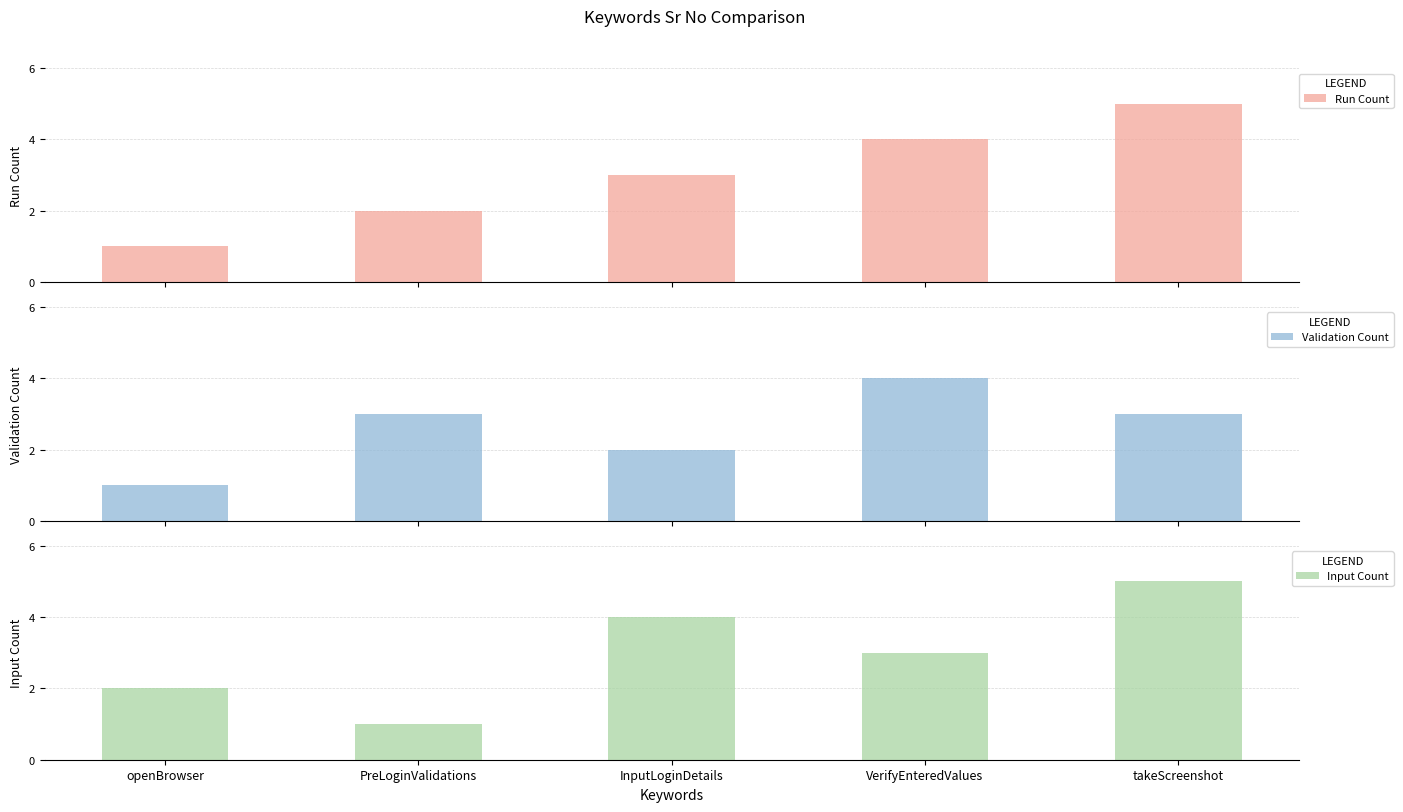

At which label does Input Count reach its peak?

takeScreenshot